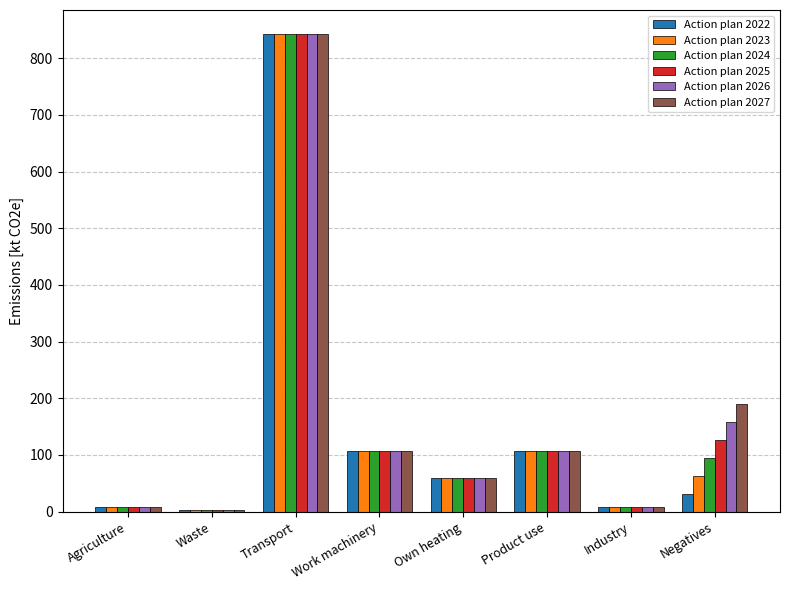

Which label corresponds to the largest value in the chart?

Transport